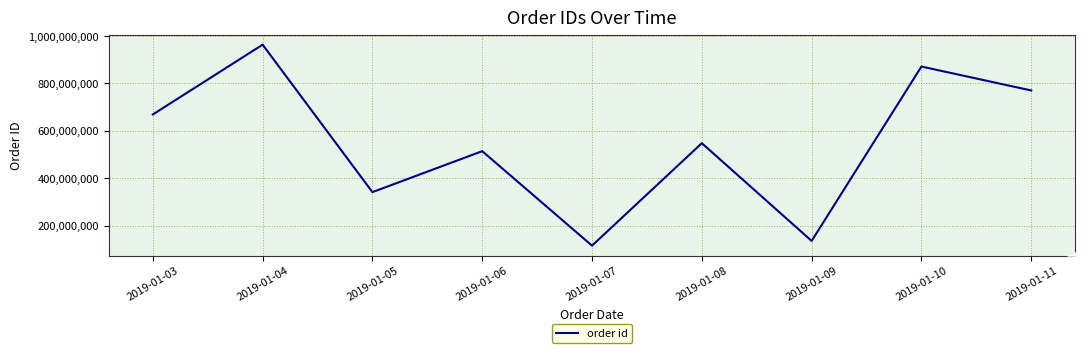

What is the sum of the values at 2019-01-03 and 2019-01-05?

1010583090